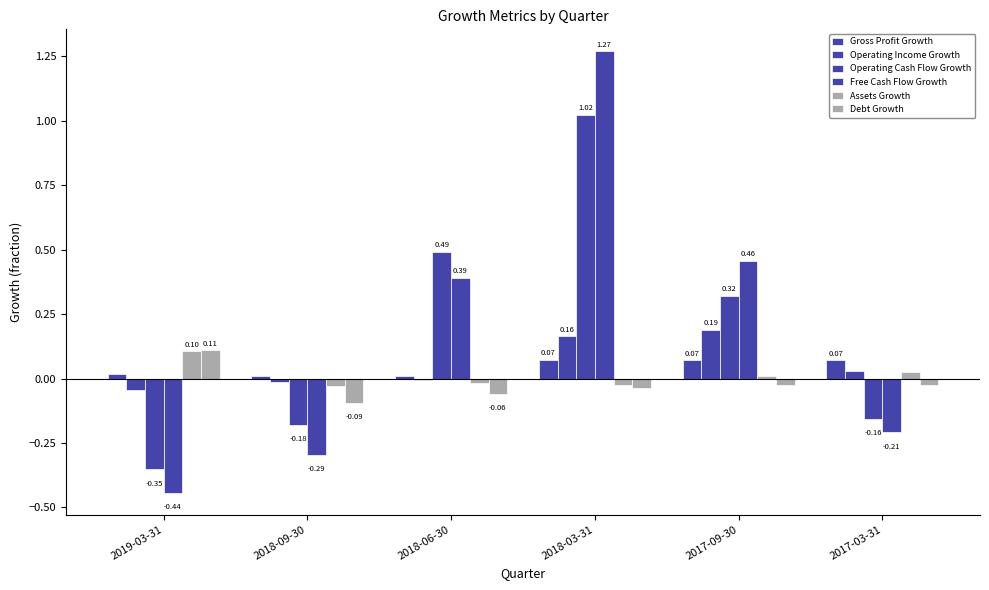

The value of Debt Growth at 2018-09-30 is -0.1. True or false?

True